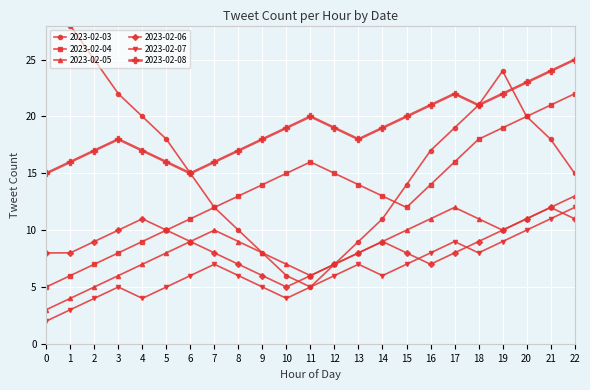

Reading left to right, list all the values displayed in this chart.

2023-02-03: 0=30	1=28	2=25	3=22	4=20	5=18	6=15	7=12	8=10	9=8	10=6	11=5	12=7	13=9	14=11	15=14	16=17	17=19	18=21	19=24	20=20	21=18	22=15
2023-02-04: 0=5	1=6	2=7	3=8	4=9	5=10	6=11	7=12	8=13	9=14	10=15	11=16	12=15	13=14	14=13	15=12	16=14	17=16	18=18	19=19	20=20	21=21	22=22
2023-02-05: 0=3	1=4	2=5	3=6	4=7	5=8	6=9	7=10	8=9	9=8	10=7	11=6	12=7	13=8	14=9	15=10	16=11	17=12	18=11	19=10	20=11	21=12	22=13
2023-02-06: 0=8	1=8	2=9	3=10	4=11	5=10	6=9	7=8	8=7	9=6	10=5	11=6	12=7	13=8	14=9	15=8	16=7	17=8	18=9	19=10	20=11	21=12	22=11
2023-02-07: 0=2	1=3	2=4	3=5	4=4	5=5	6=6	7=7	8=6	9=5	10=4	11=5	12=6	13=7	14=6	15=7	16=8	17=9	18=8	19=9	20=10	21=11	22=12
2023-02-08: 0=15	1=16	2=17	3=18	4=17	5=16	6=15	7=16	8=17	9=18	10=19	11=20	12=19	13=18	14=19	15=20	16=21	17=22	18=21	19=22	20=23	21=24	22=25